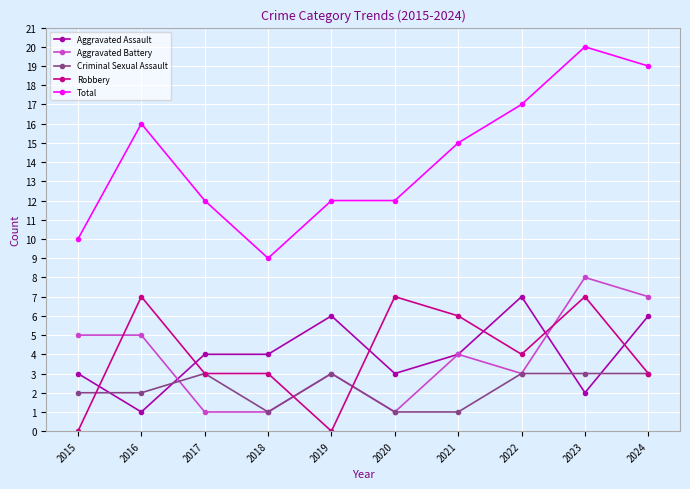

Reading left to right, transcribe all the data shown in this chart.

Aggravated Assault: 3	1	4	4	6	3	4	7	2	6
Aggravated Battery: 5	5	1	1	3	1	4	3	8	7
Criminal Sexual Assault: 2	2	3	1	3	1	1	3	3	3
Robbery: 0	7	3	3	0	7	6	4	7	3
Total: 10	16	12	9	12	12	15	17	20	19